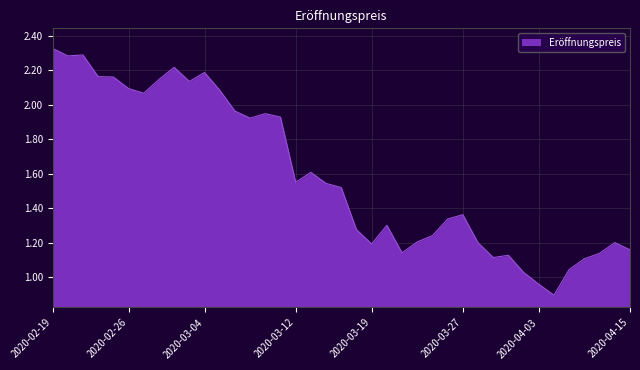

What is the minimum value shown in the chart?

0.9